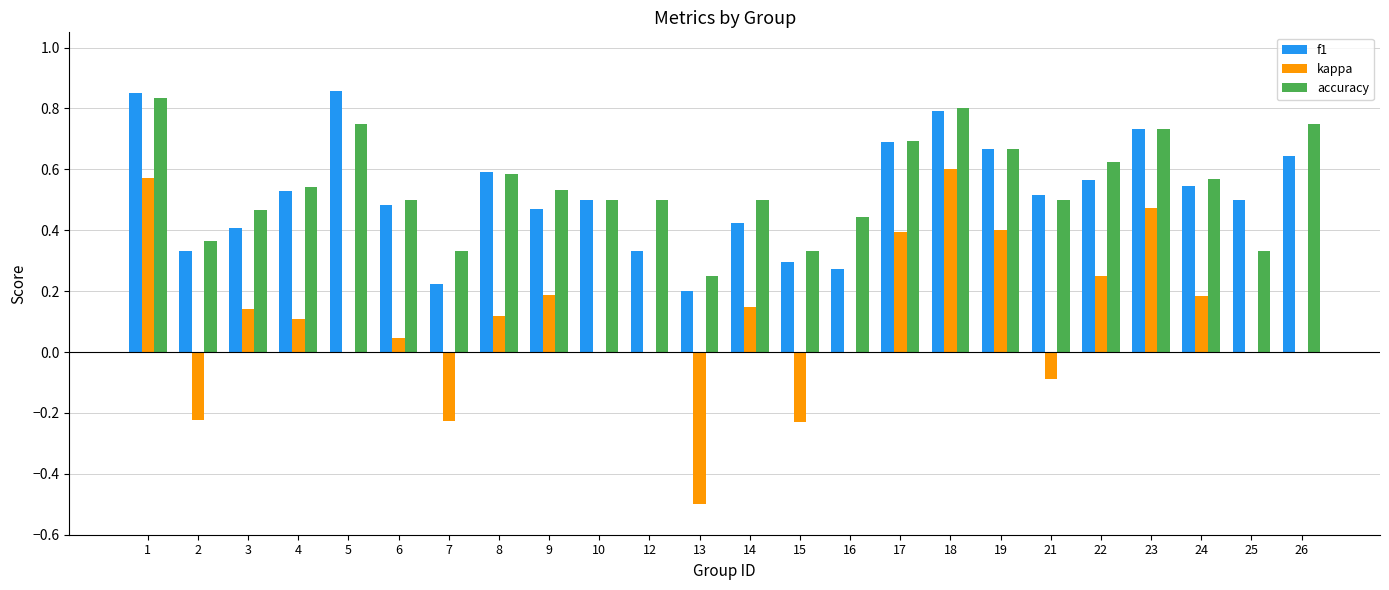

What is the sum of all kappa values?

2.4